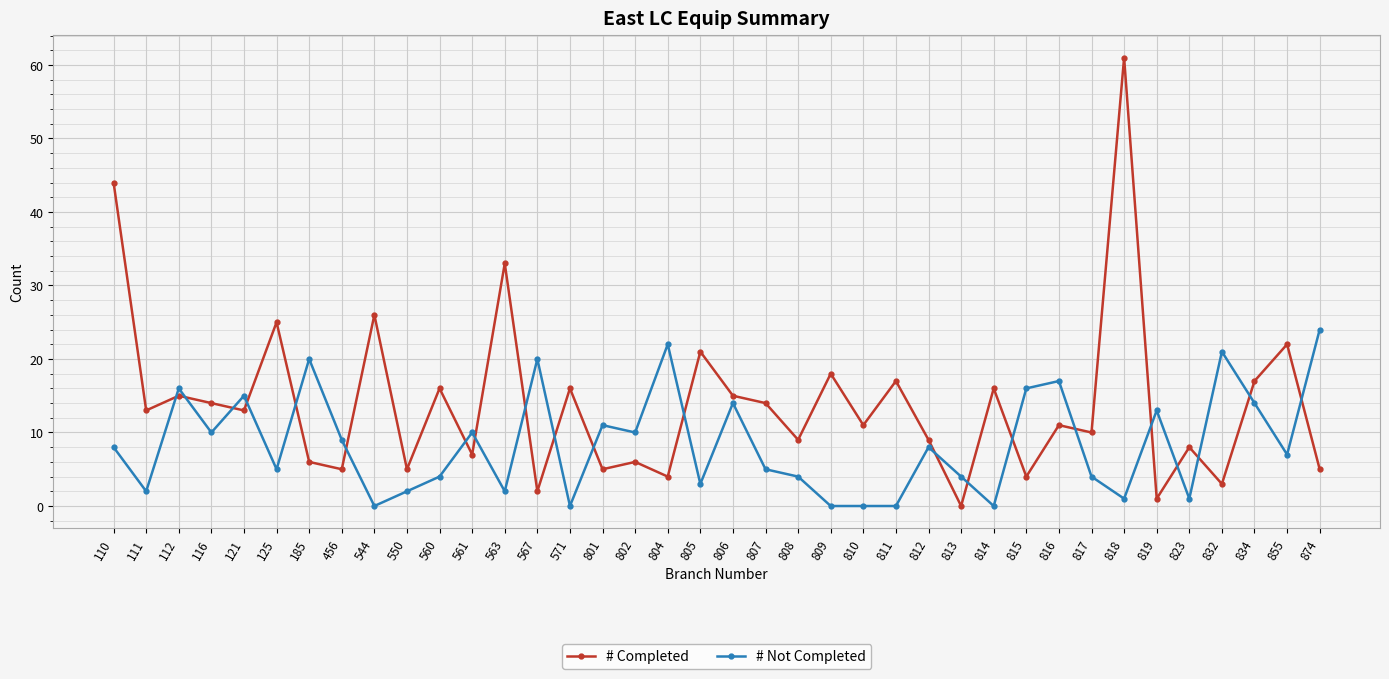

After their last crossing, which series has the higher values: # Not Completed or # Completed?

# Not Completed